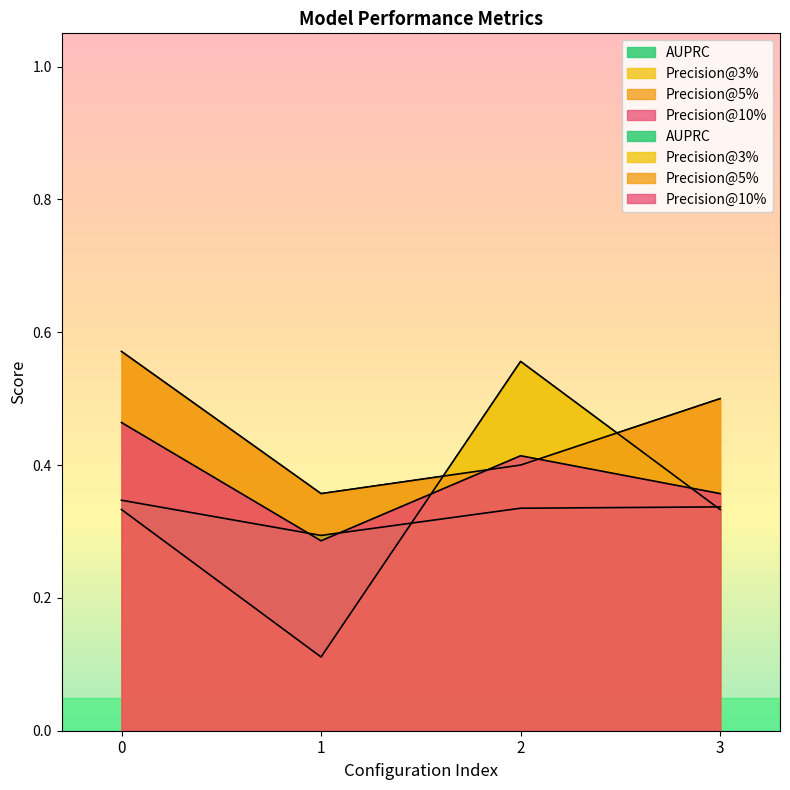

Where do Precision@10% and Precision@5% first cross each other?

1 and 2